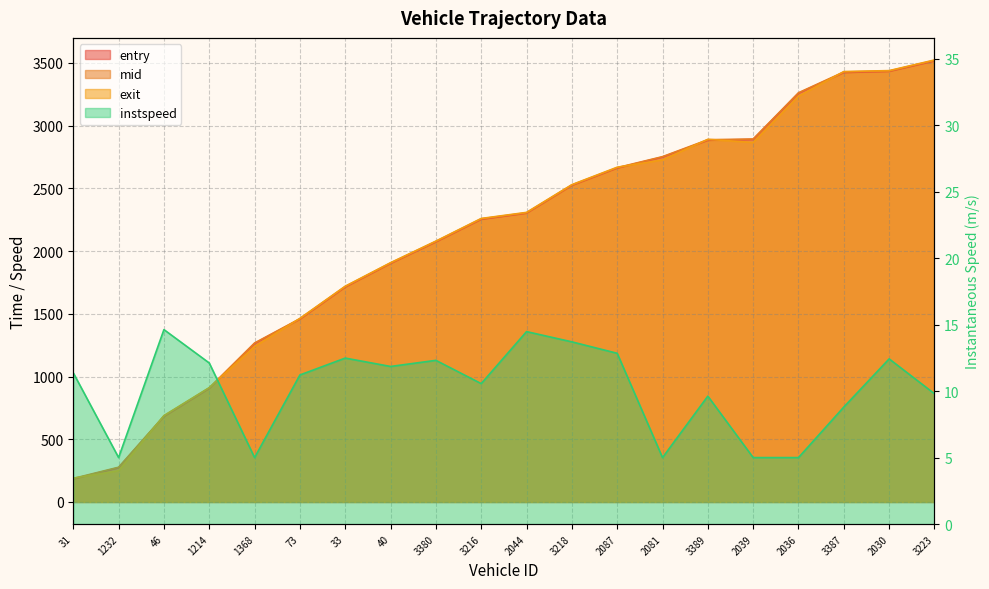

How many distinct data groups are displayed?

4